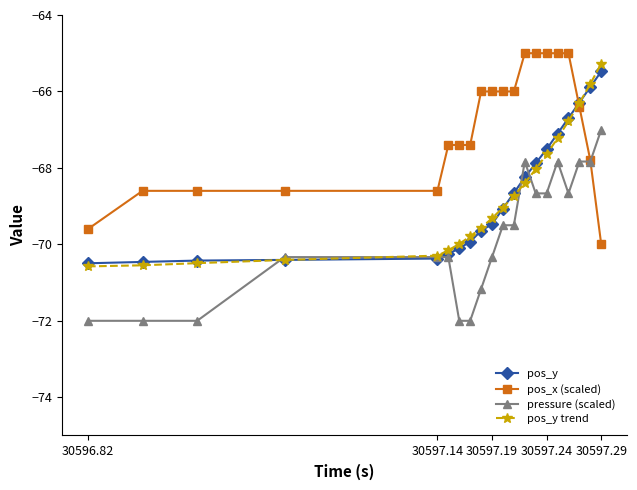

What are all the series names shown in the legend?

pos_y, pos_x (scaled), pressure (scaled), pos_y trend